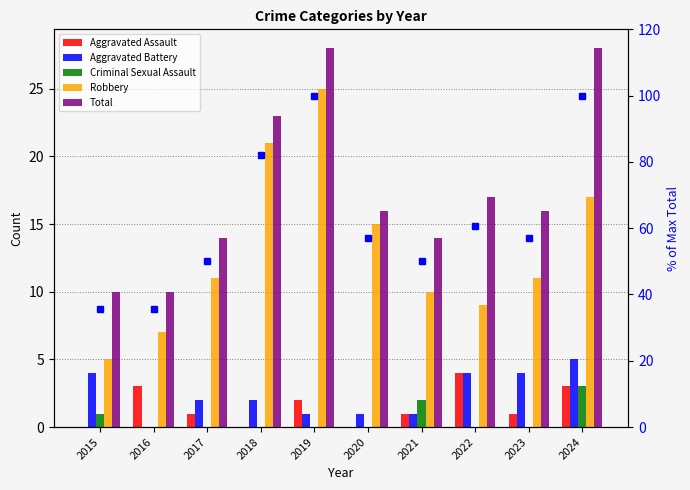

What are all the series names shown in the legend?

Aggravated Assault, Aggravated Battery, Criminal Sexual Assault, Robbery, Total